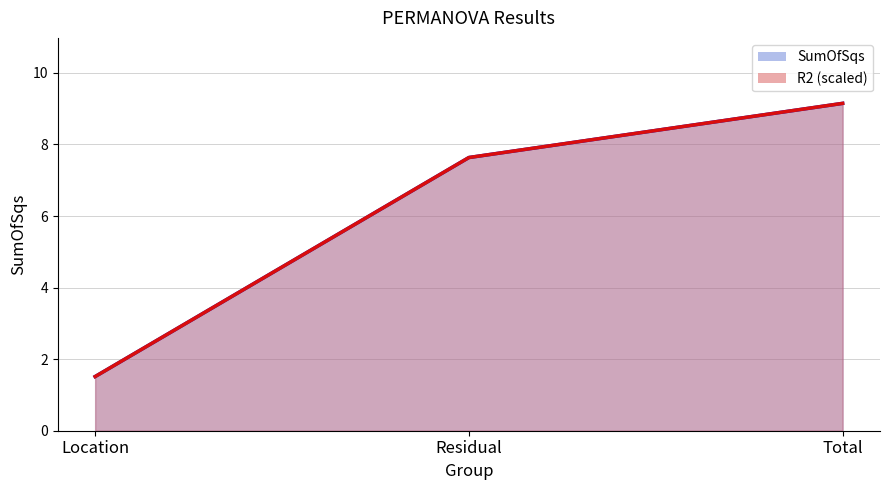

What is the difference between the maximum and minimum values in the SumOfSqs line series?

7.6